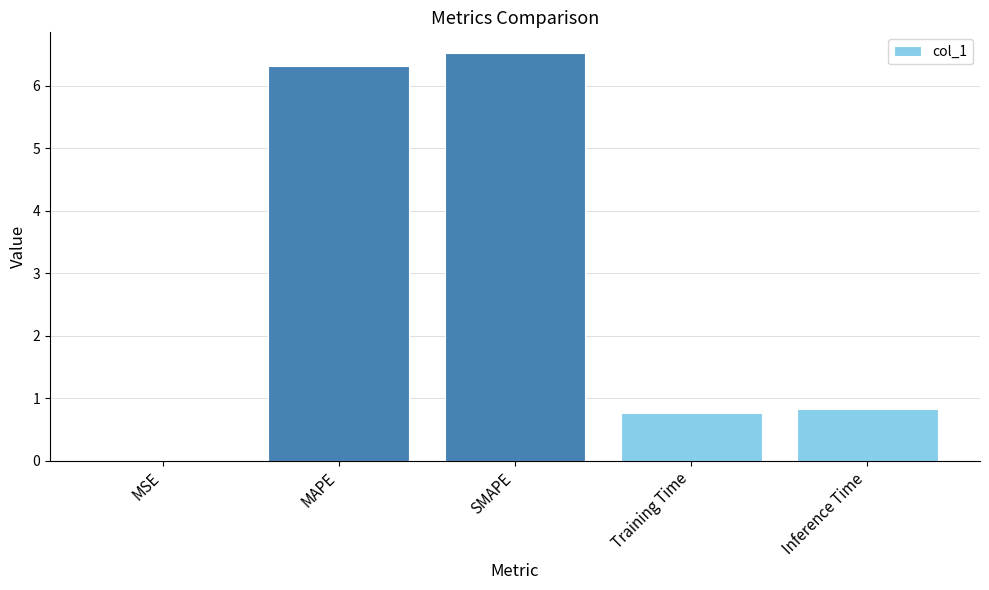

The chart shows a value of 0.8 at Training Time. True or false?

True